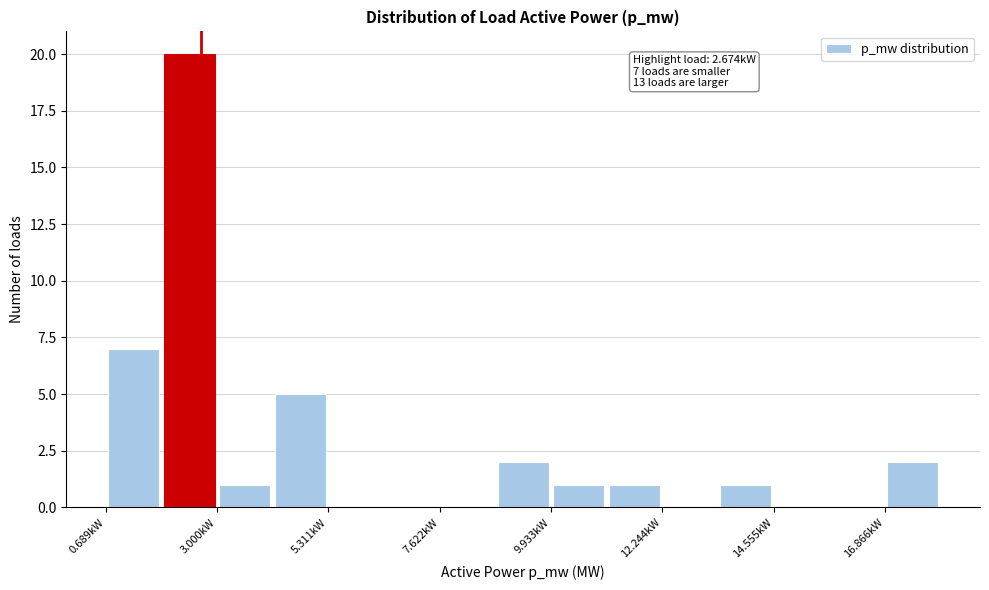

Read against the x-axis, roughly where is the centre of the tallest bar?

2.5